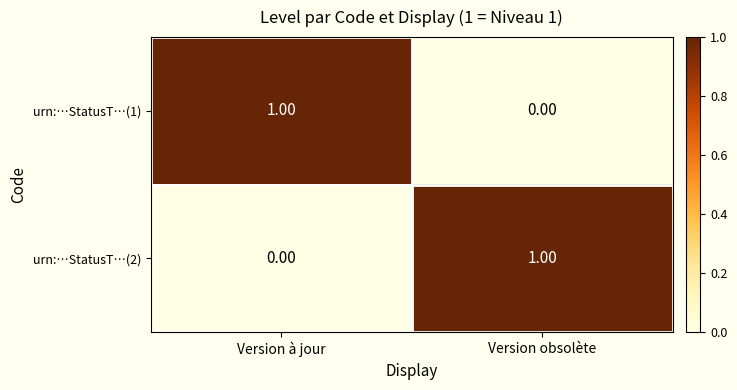

At Version à jour, list the series in order from largest to smallest.

urn:…StatusT…(1), urn:…StatusT…(2)